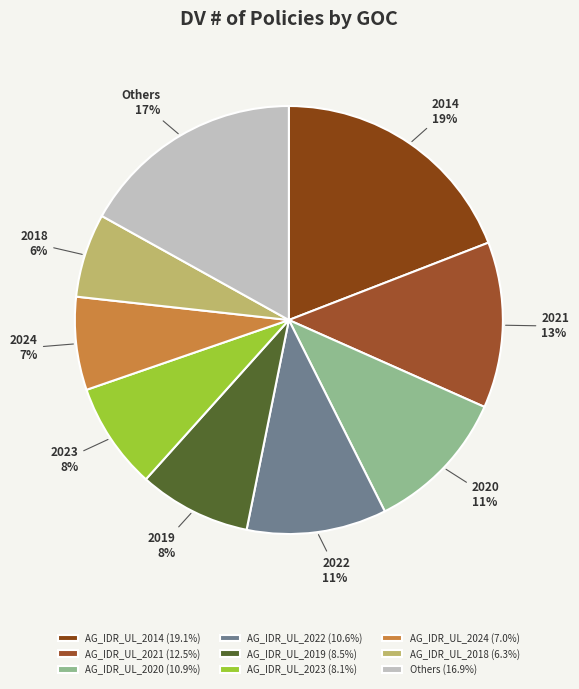

How many slices are in this pie chart?

9